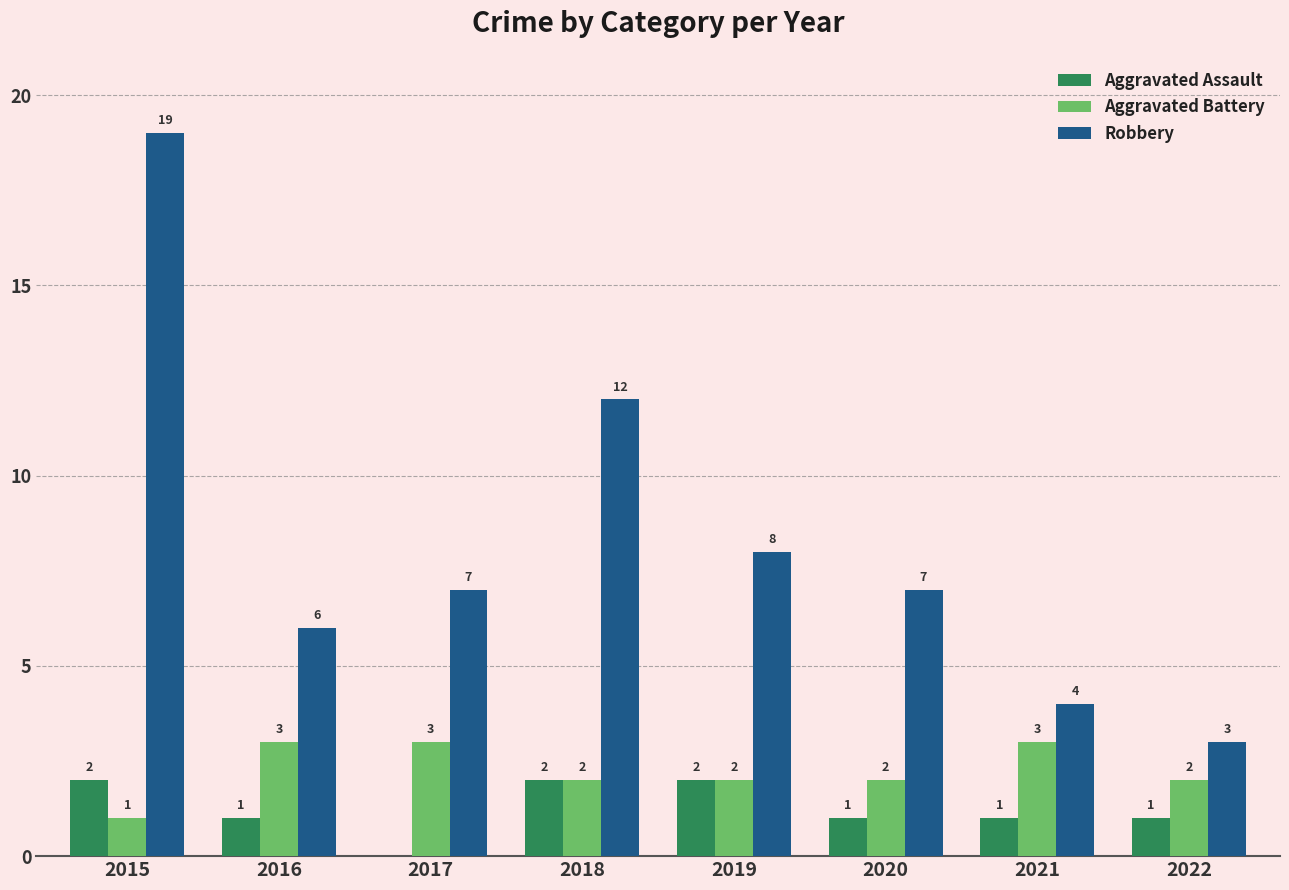

Reading left to right, transcribe all the data shown in this chart.

Aggravated Assault: 2015=2	2016=1	2017=0	2018=2	2019=2	2020=1	2021=1	2022=1
Aggravated Battery: 2015=1	2016=3	2017=3	2018=2	2019=2	2020=2	2021=3	2022=2
Robbery: 2015=19	2016=6	2017=7	2018=12	2019=8	2020=7	2021=4	2022=3